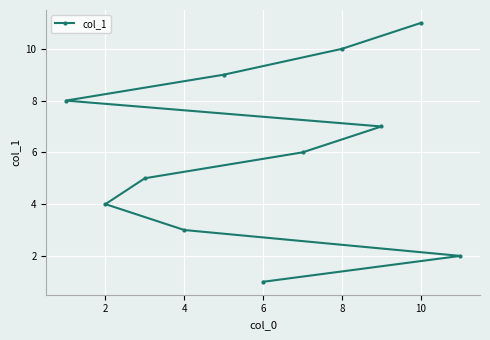

Which label corresponds to the smallest value in the chart?

6